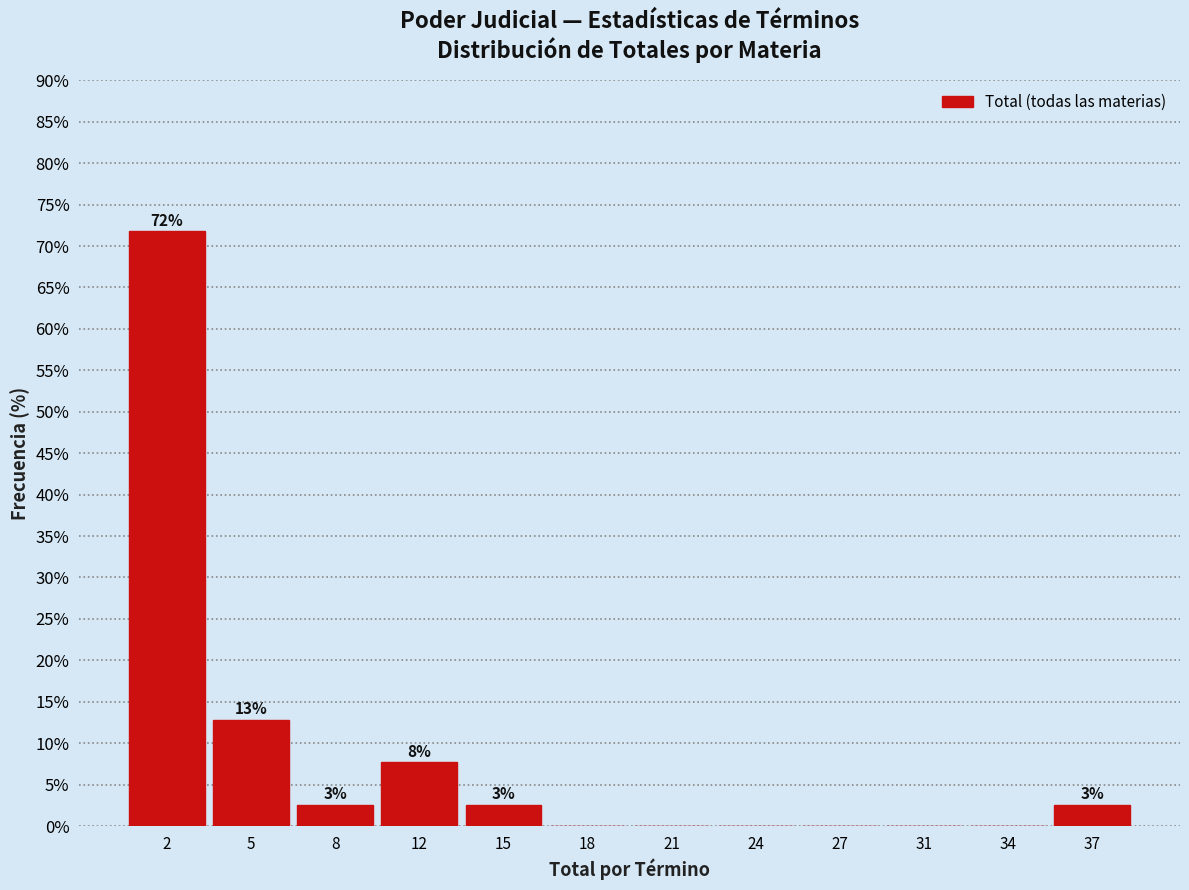

Are the bars horizontal?

No